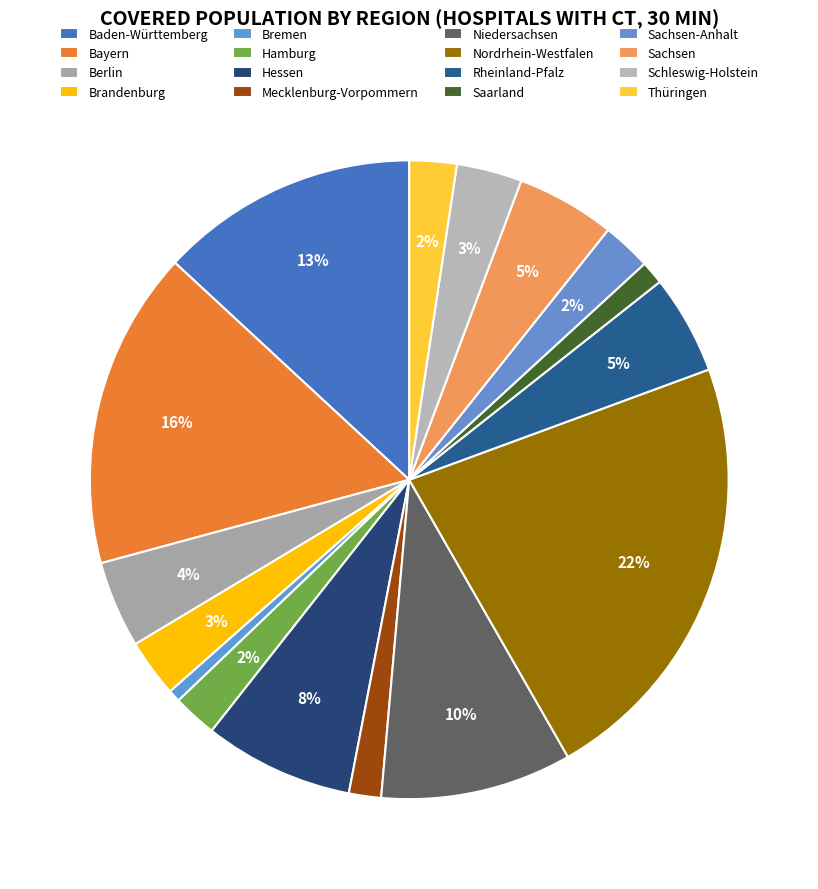

How many segments does this pie chart have?

16